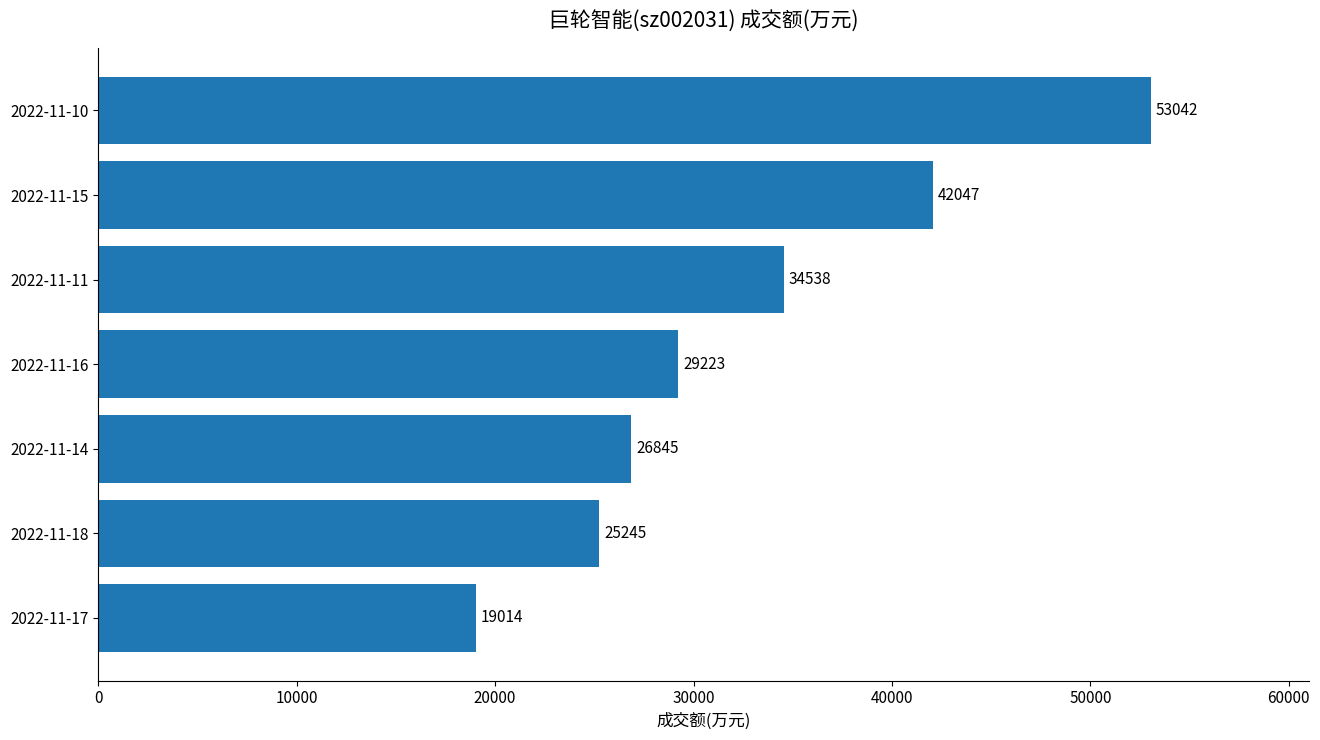

Rank the categories by value from highest to lowest.

2022-11-10, 2022-11-15, 2022-11-11, 2022-11-16, 2022-11-14, 2022-11-18, 2022-11-17